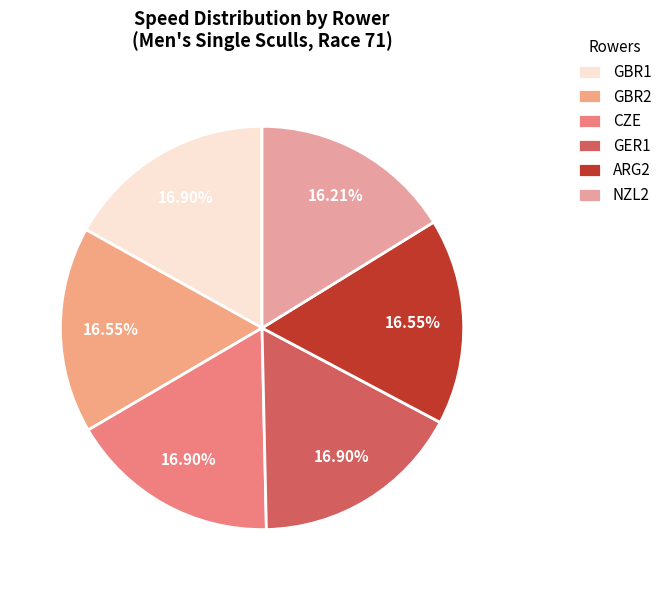

Is it true that GER1 is 17% of the pie?

True